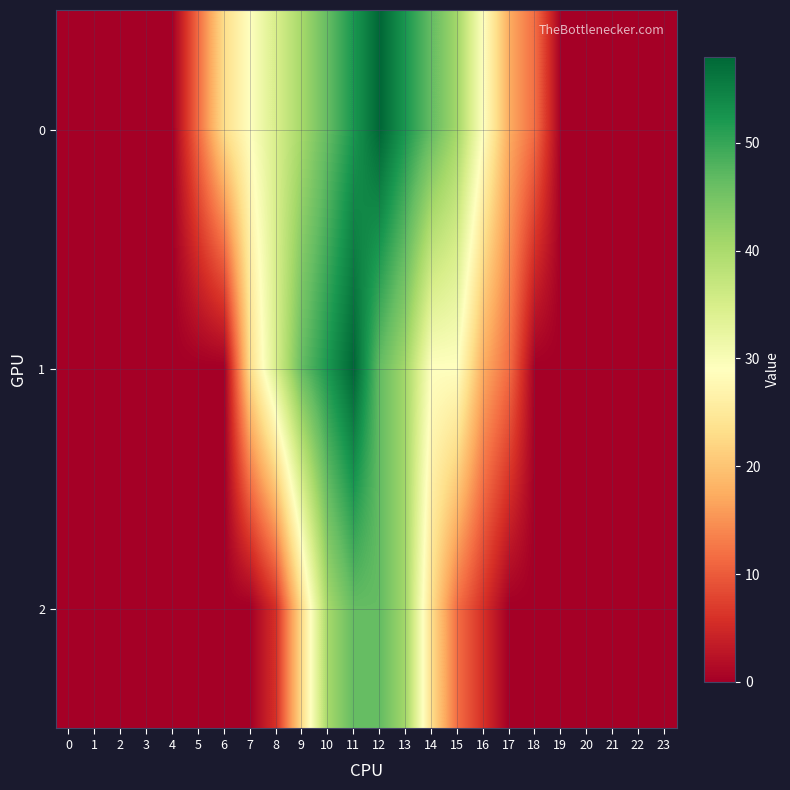

Rank the series at 5 from highest to lowest value.

row_0, row_1, row_2